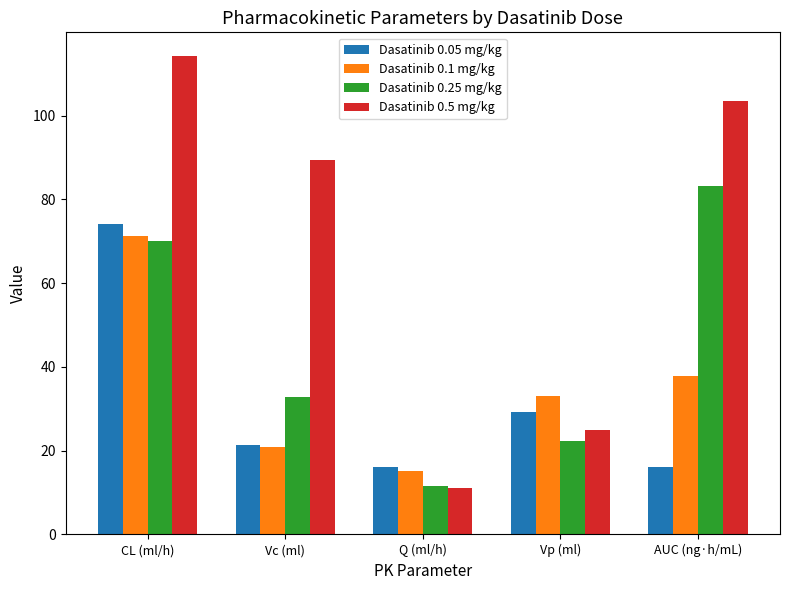

At which category is the sum across all series the highest?

CL (ml/h)